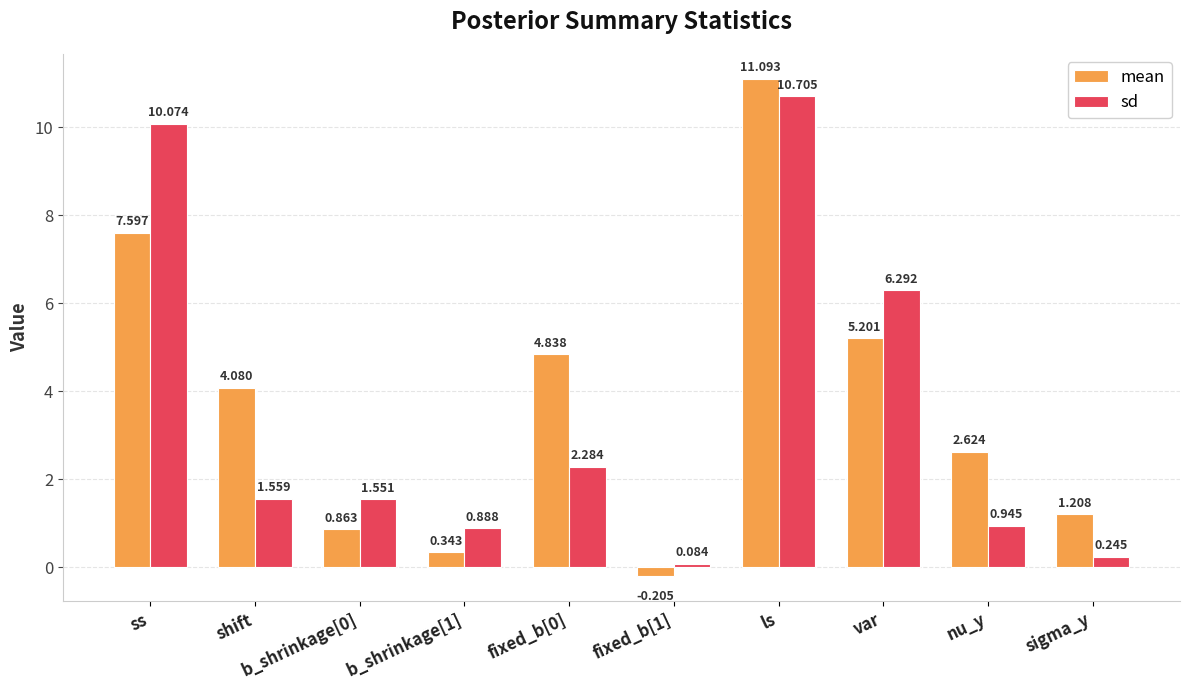

Does the chart contain stacked bars?

No